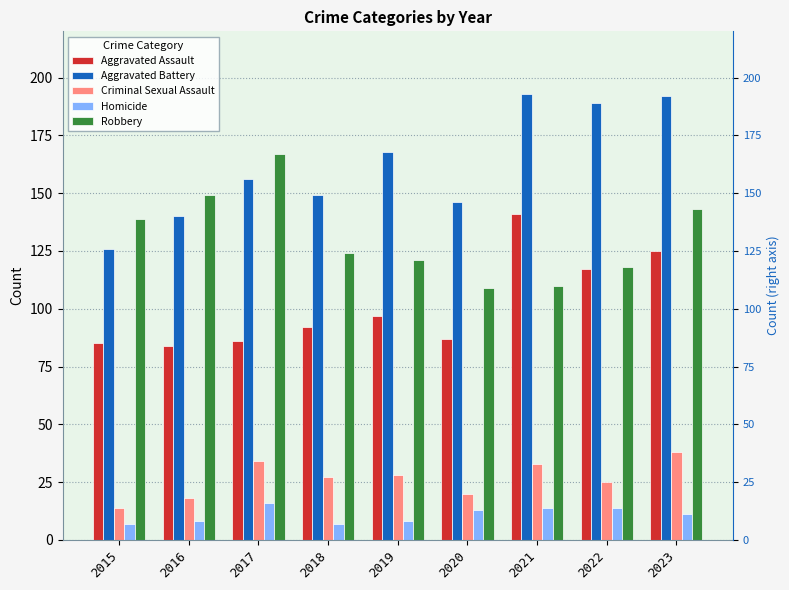

At 2015, list the series in order from largest to smallest.

Robbery, Aggravated Battery, Aggravated Assault, Criminal Sexual Assault, Homicide